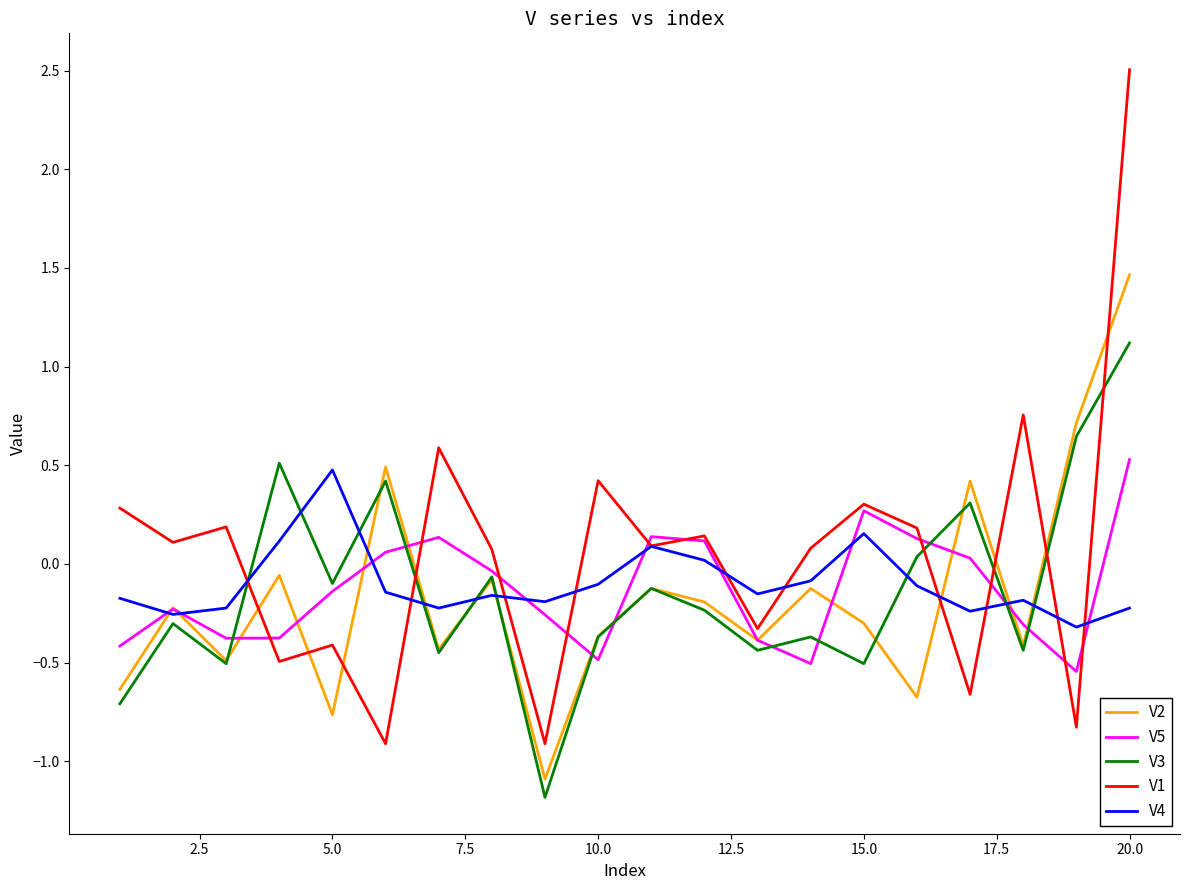

Which series ends up on top after the final intersection of V3 and V1?

V1